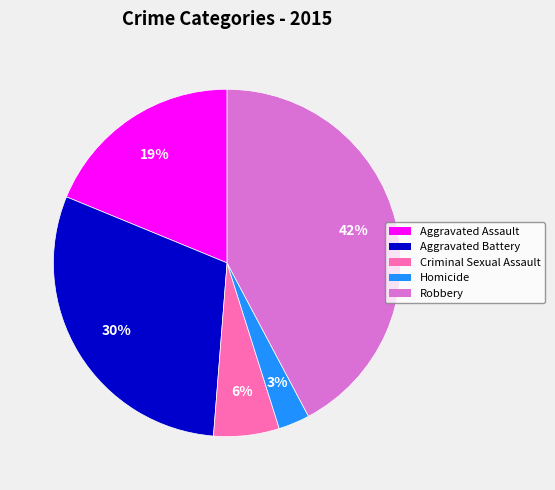

To the nearest percent, what is the difference between the Aggravated Assault and Robbery slice percentages?

23%